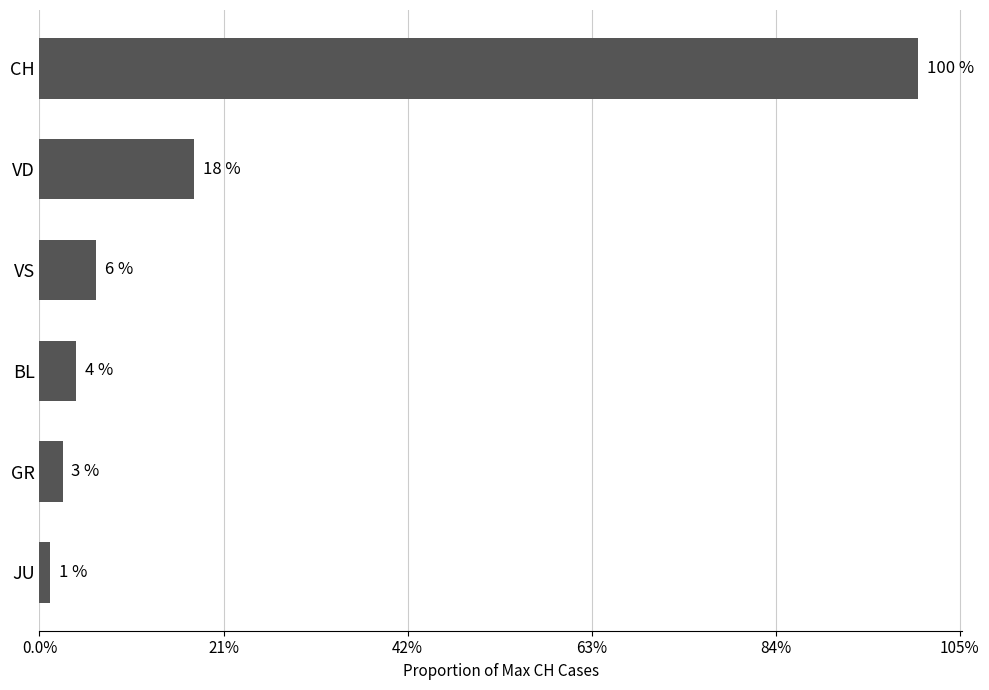

Are the bars horizontal?

Yes